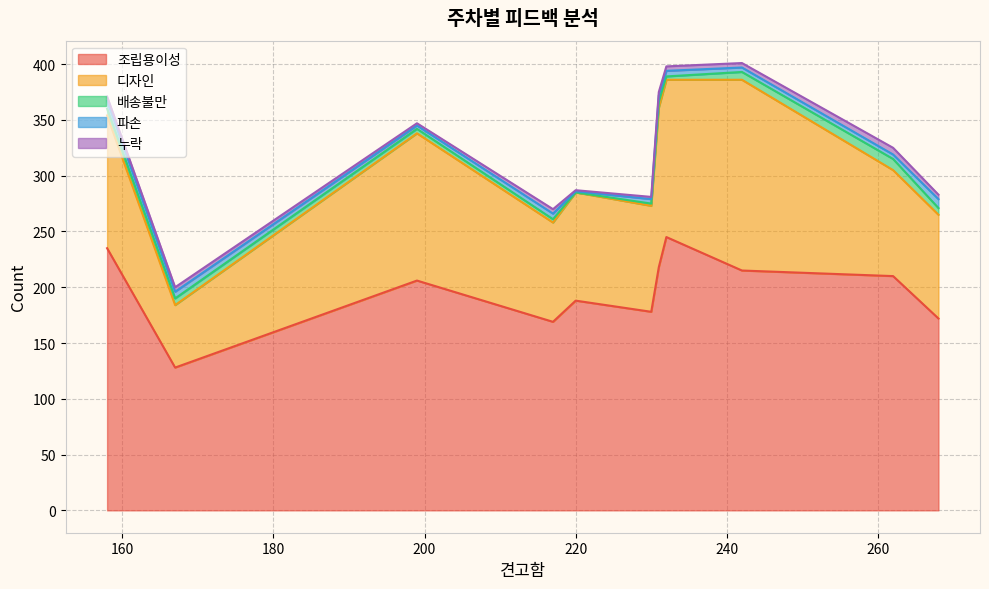

Rank the series at 19w from highest to lowest value.

조립용이성, 디자인, 파손, 배송불만, 누락